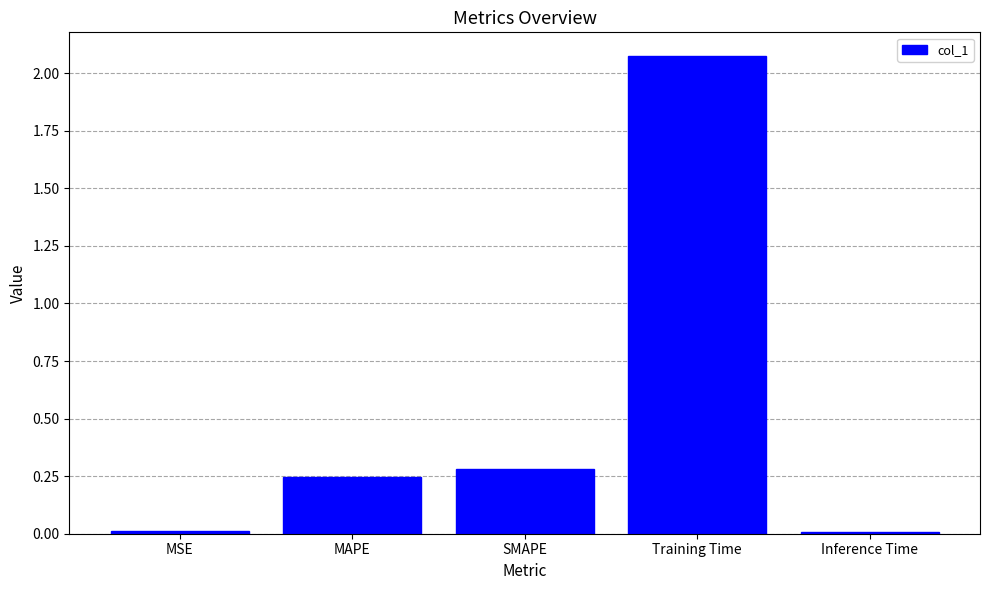

What is the average value?

0.5